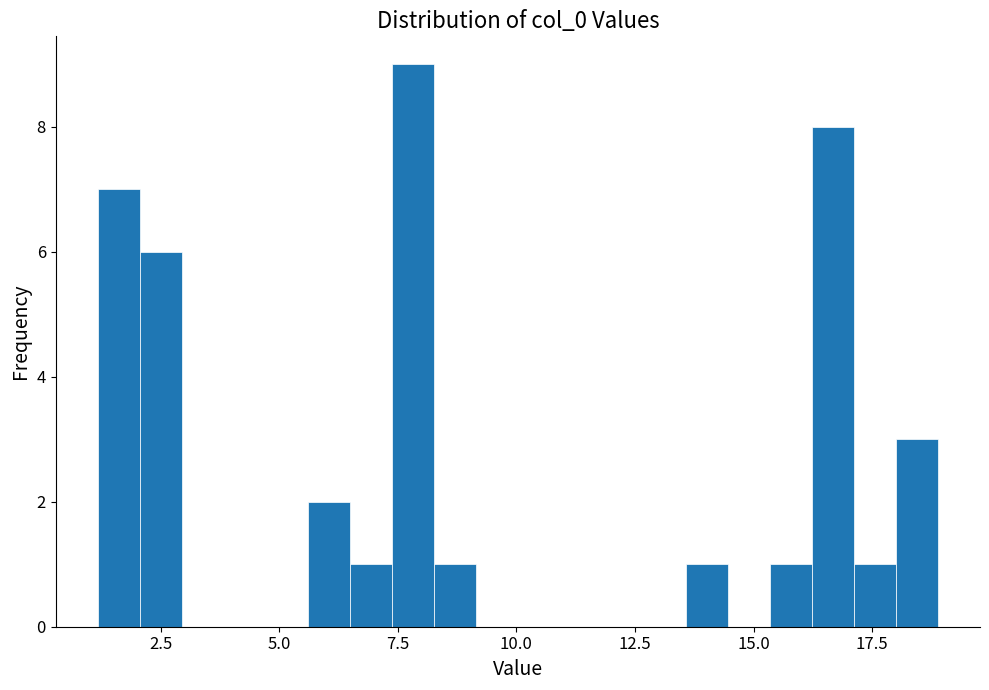

Around what value on the x-axis is the tallest bar? Give the approximate position of its centre, as read against the axis.

8.0